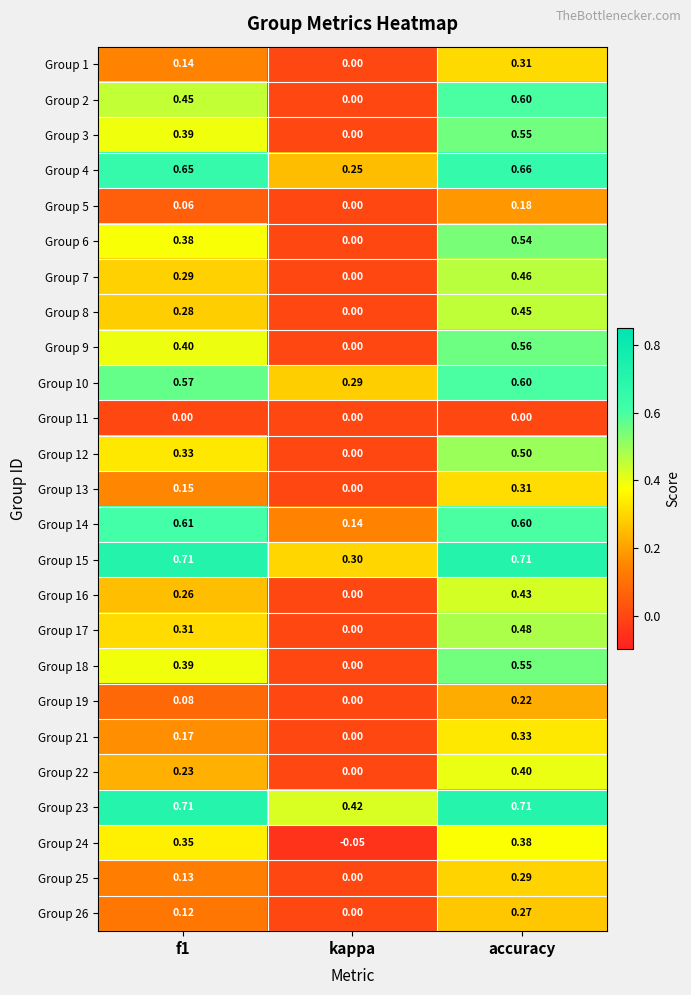

Where is Group 16 nearest to the value 0?

kappa